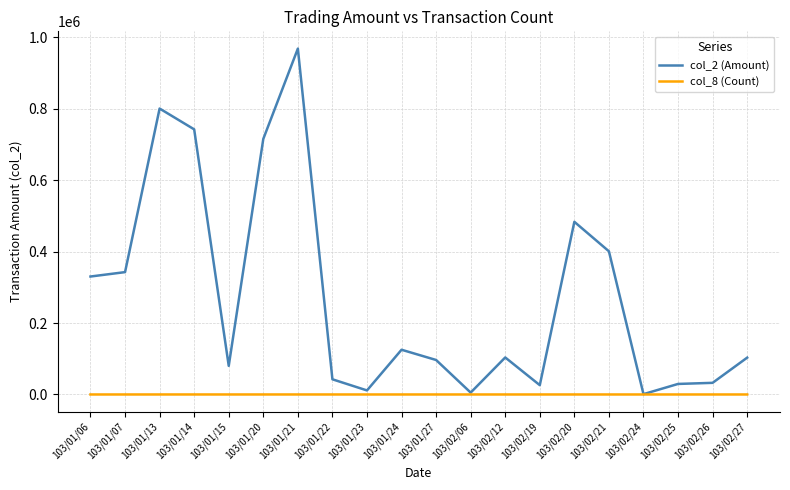

Which series has the largest range (max minus min)?

col_2 (Amount)